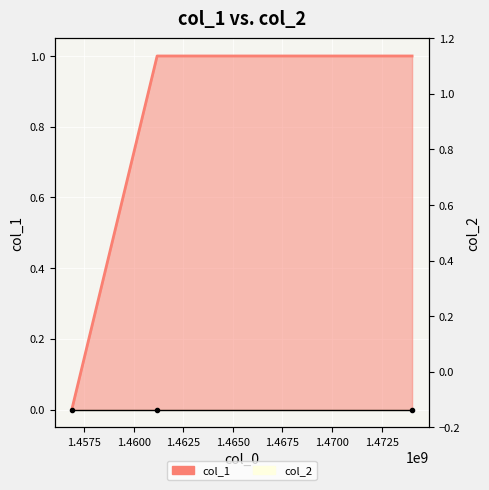

Reading left to right, list all the values displayed in this chart.

1456873263=0	1461176234=1	1474035465=1